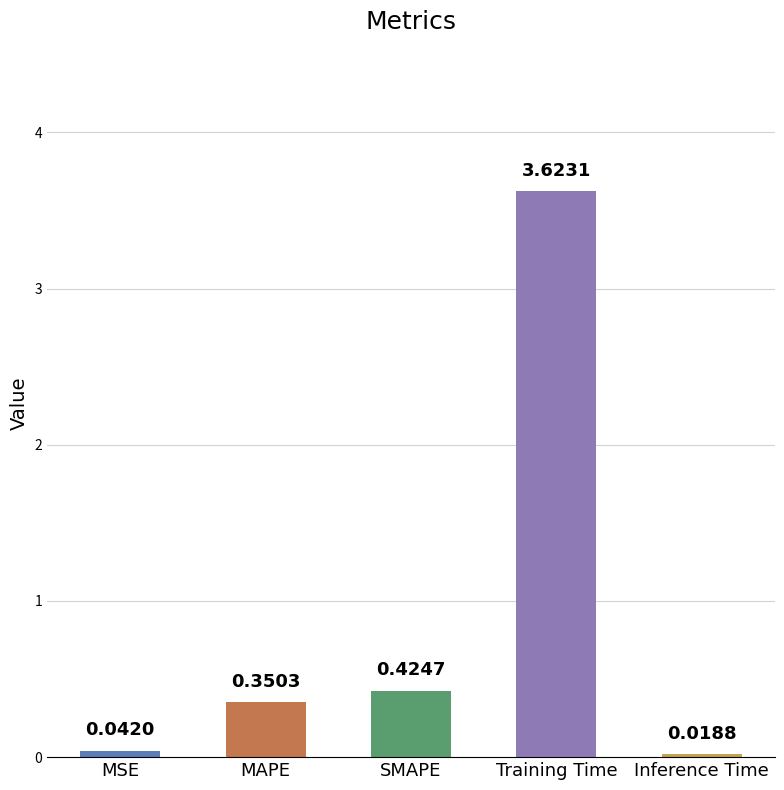

Where is the data nearest to the value 1?

SMAPE